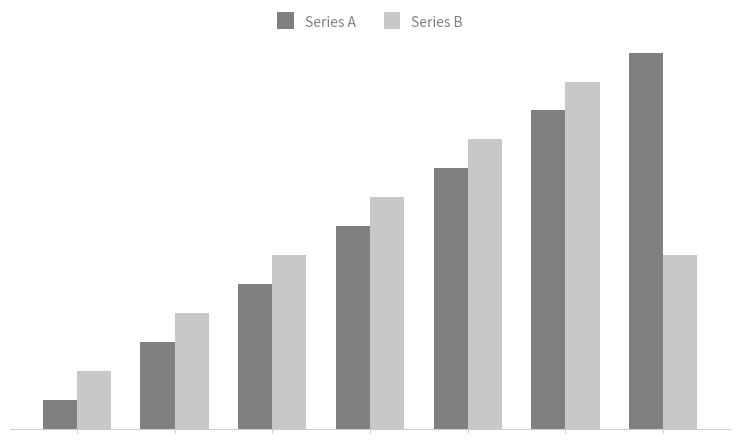

Are the bars horizontal?

No